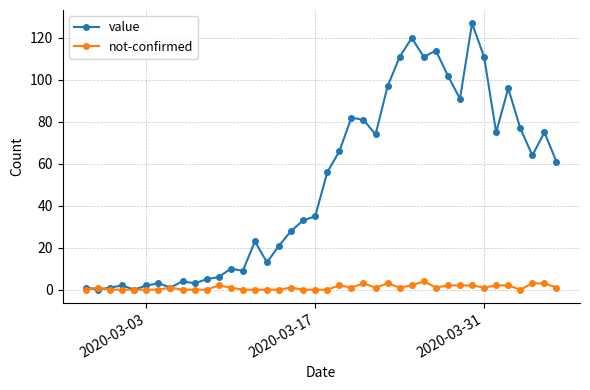

After their last crossing, which series has the higher values: value or not-confirmed?

value